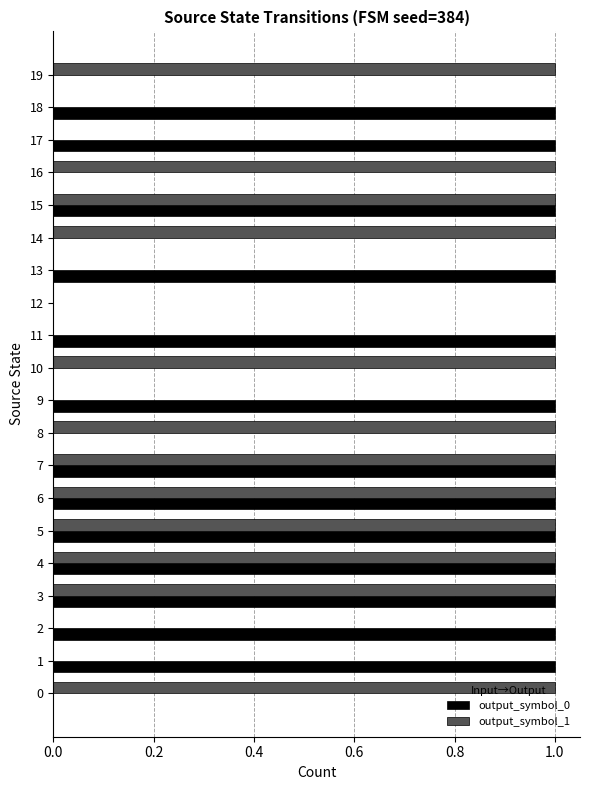

What is the average value of the output_symbol_1 series?

1